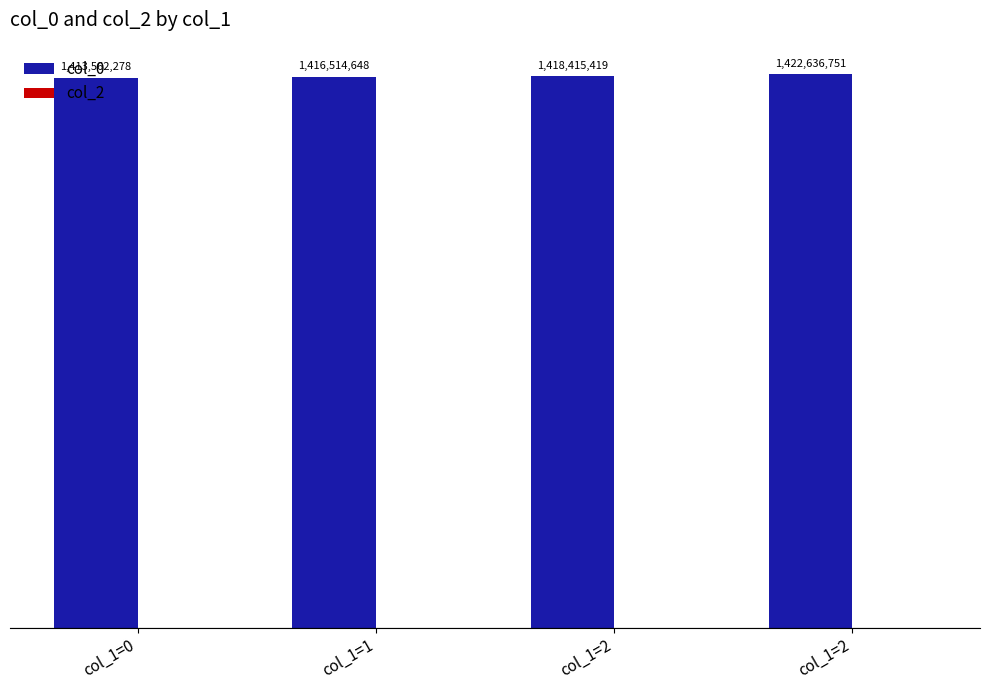

Does the chart contain any negative values?

No